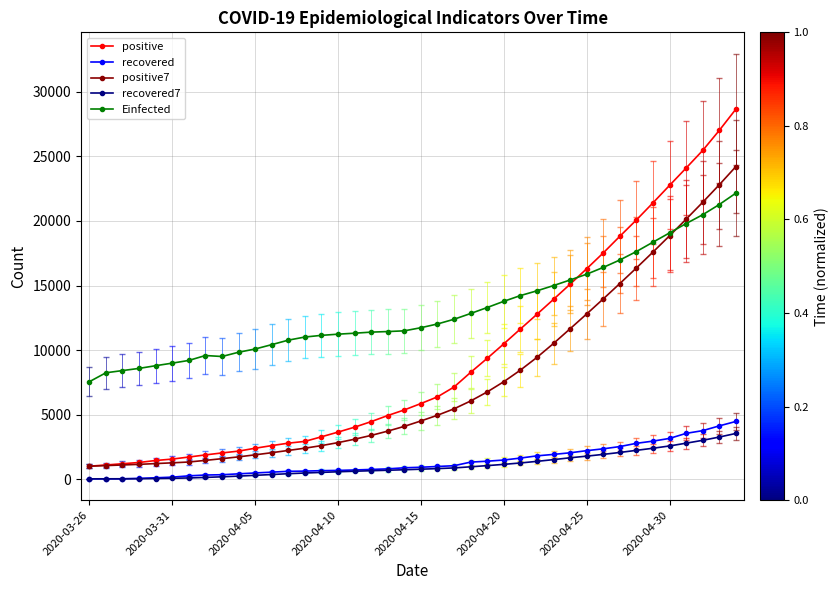

What is the value of the positive7 point at the 35th from the left?

17591.9